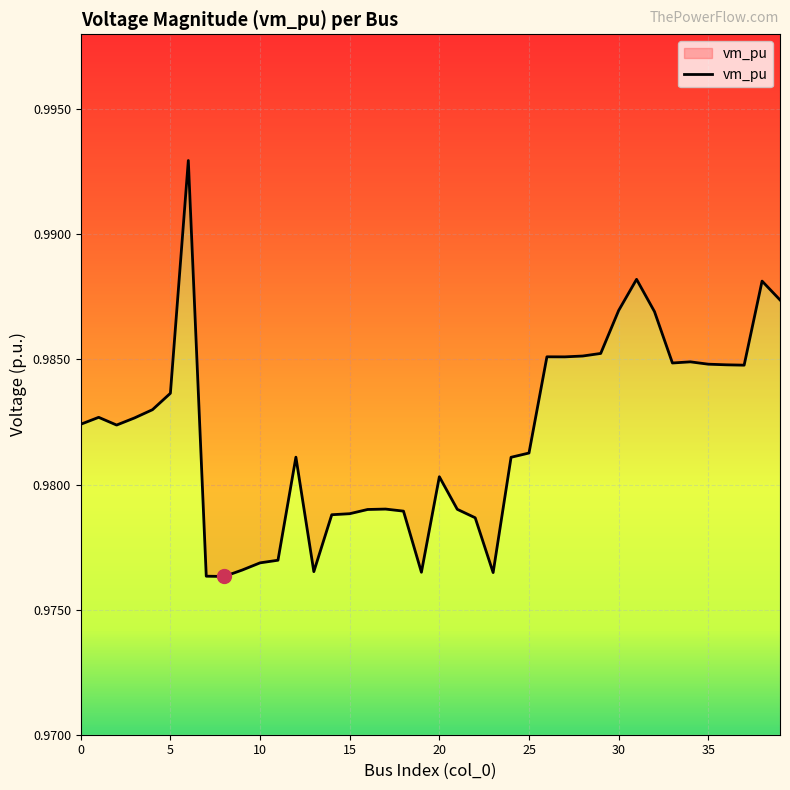

Reading left to right, what are all the values shown in this chart?

1.0	1.0	1.0	1.0	1.0	1.0	1.0	1.0	1.0	1.0	1.0	1.0	1.0	1.0	1.0	1.0	1.0	1.0	1.0	1.0	1.0	1.0	1.0	1.0	1.0	1.0	1.0	1.0	1.0	1.0	1.0	1.0	1.0	1.0	1.0	1.0	1.0	1.0	1.0	1.0